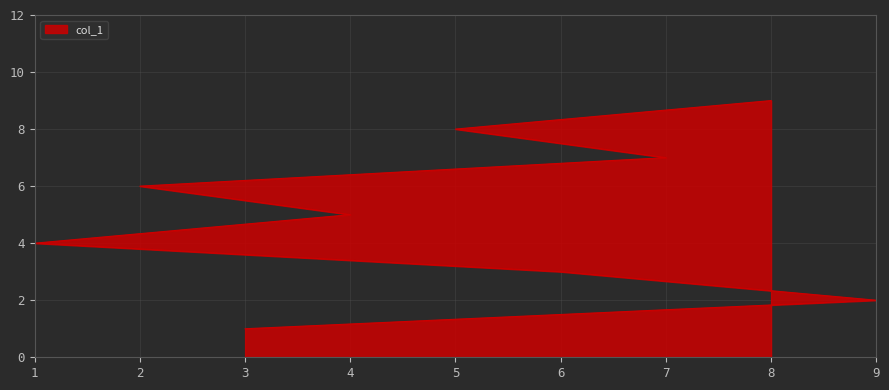

What is the sum of all values?

45